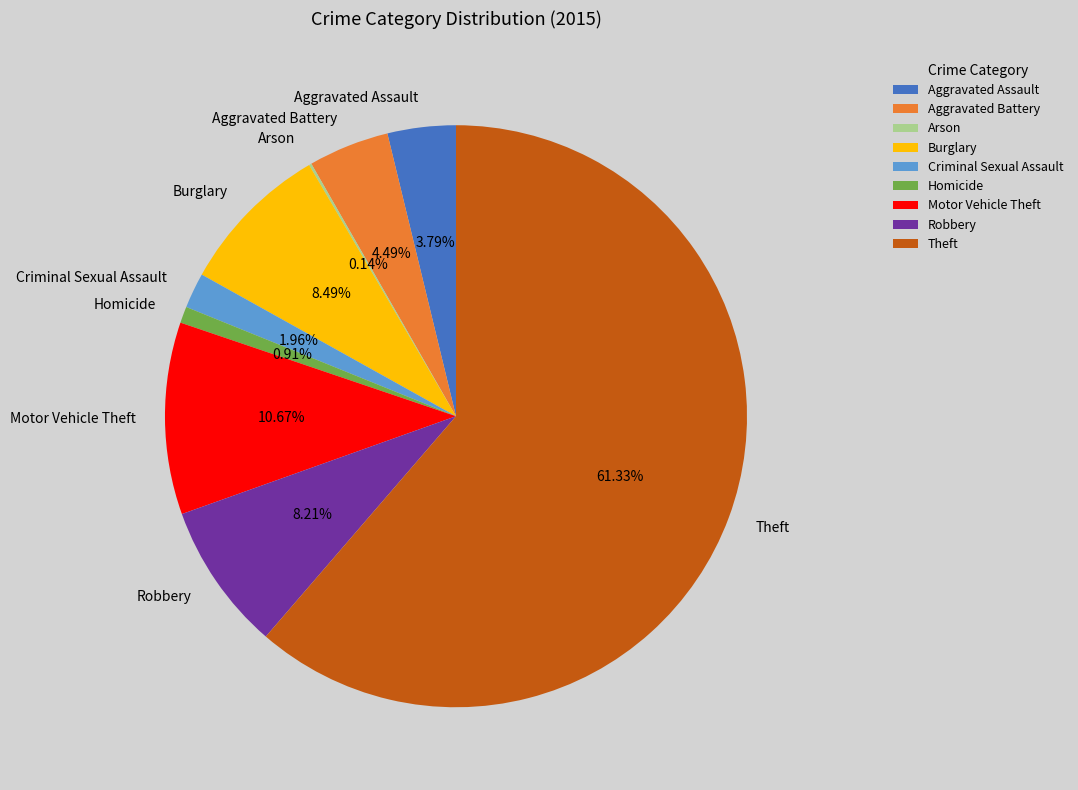

Does Theft represent more than half of the total?

Yes